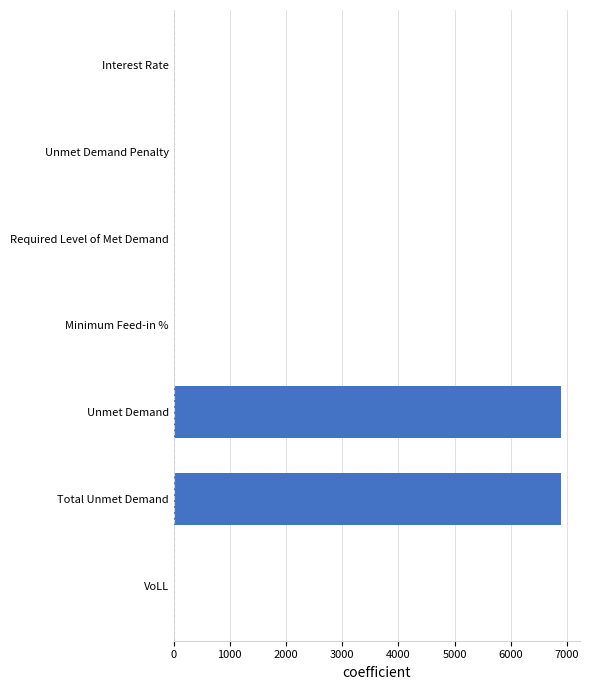

What is the sum of all values?

13771.0